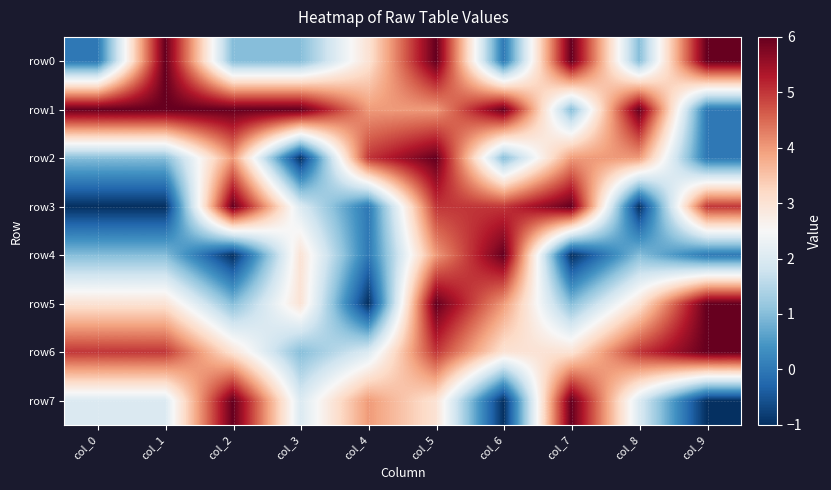

At which category is the sum across all series the highest?

col_5